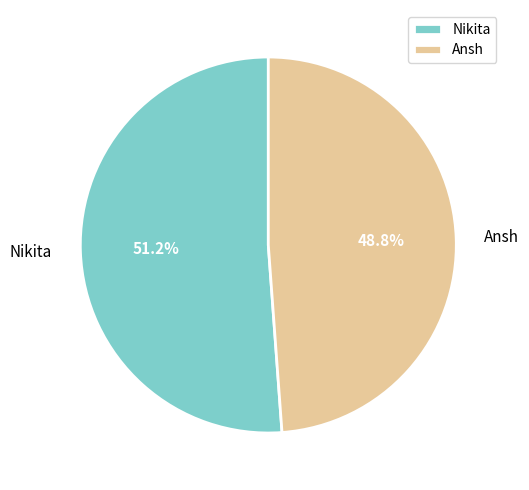

How many segments does this pie chart have?

2